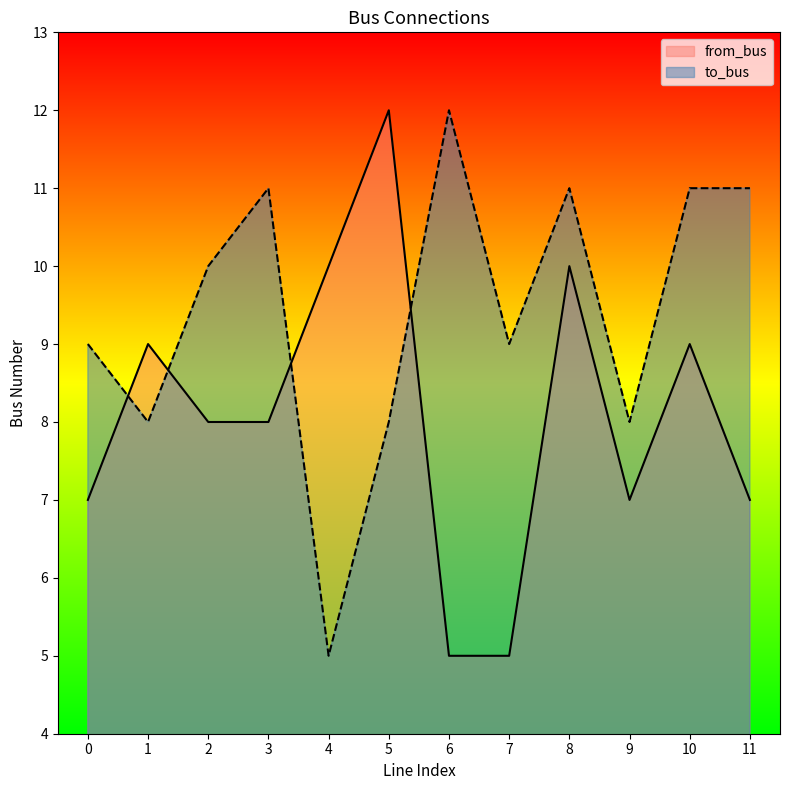

How many interior local valleys does the to_bus series have?

4